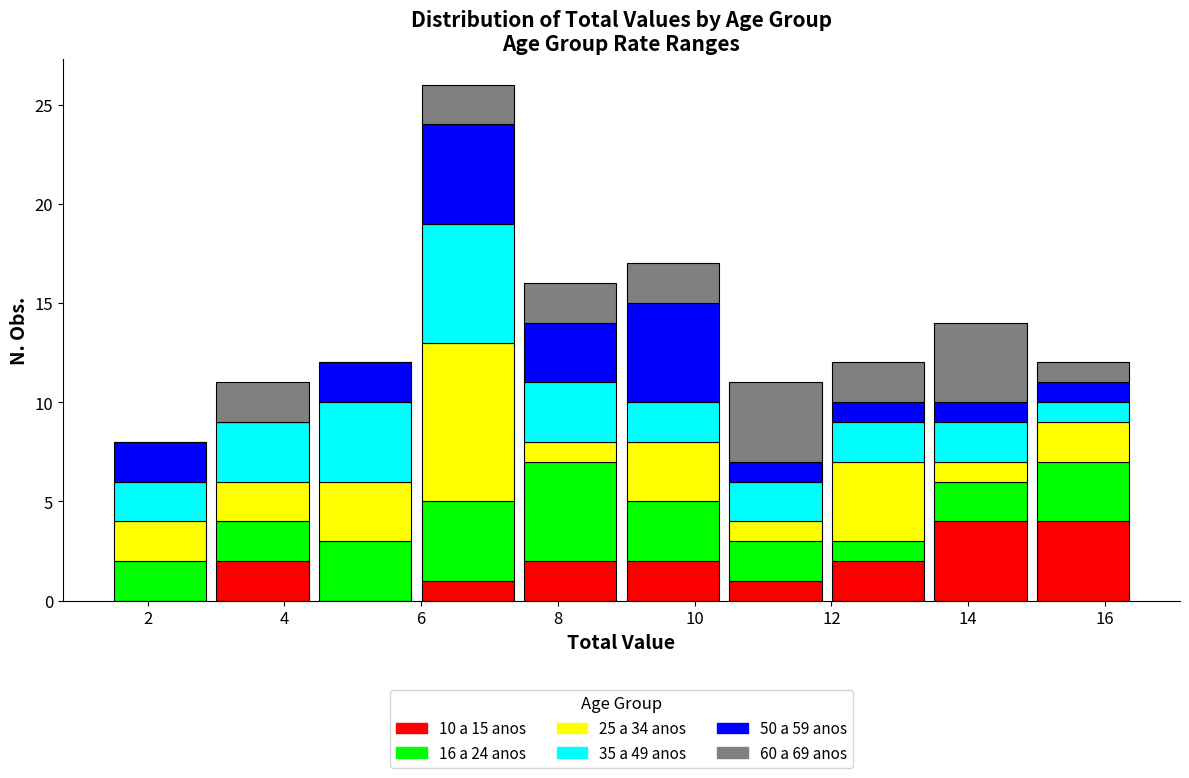

Which range on the x-axis has the tallest stacked bar (by total height)?

6.0 to 7.4